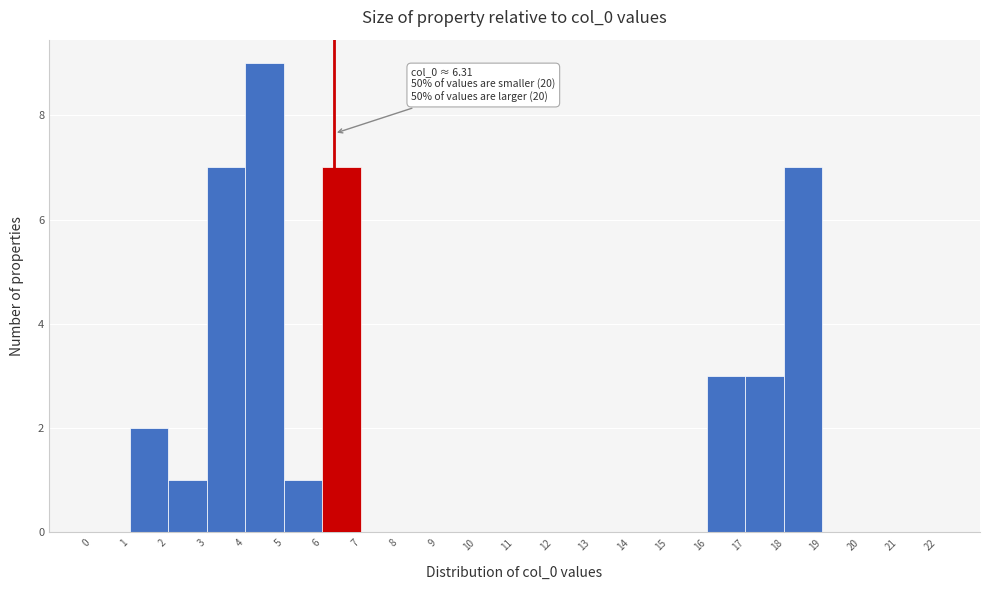

Over which range of the x-axis is the bar tallest?

4 to 5